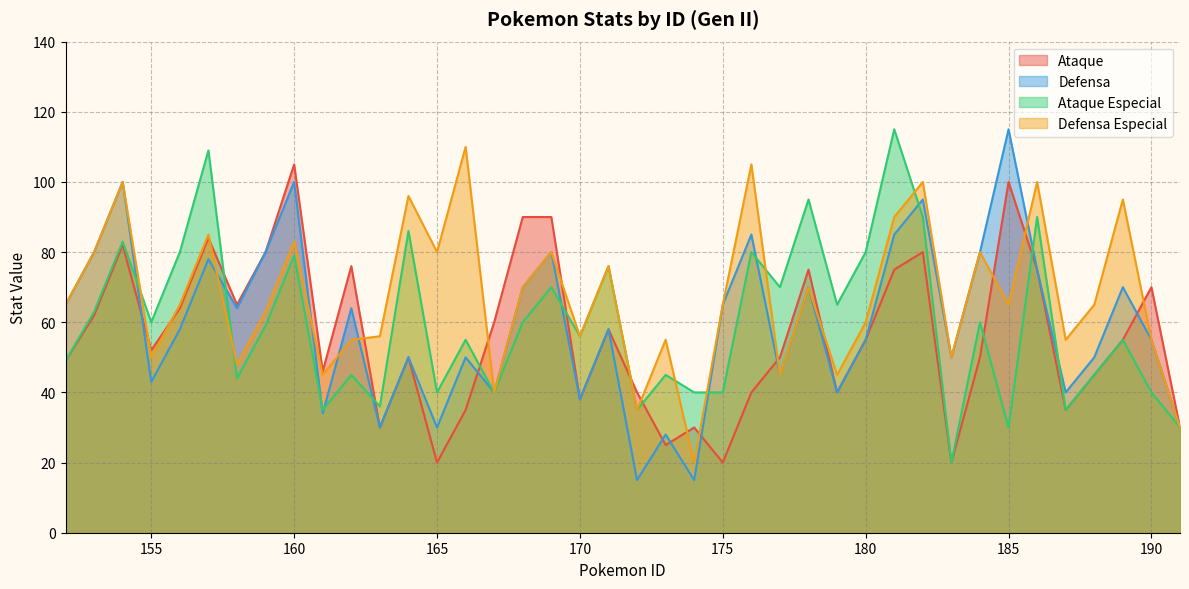

How many interior local peaks does the Defensa series have?

14